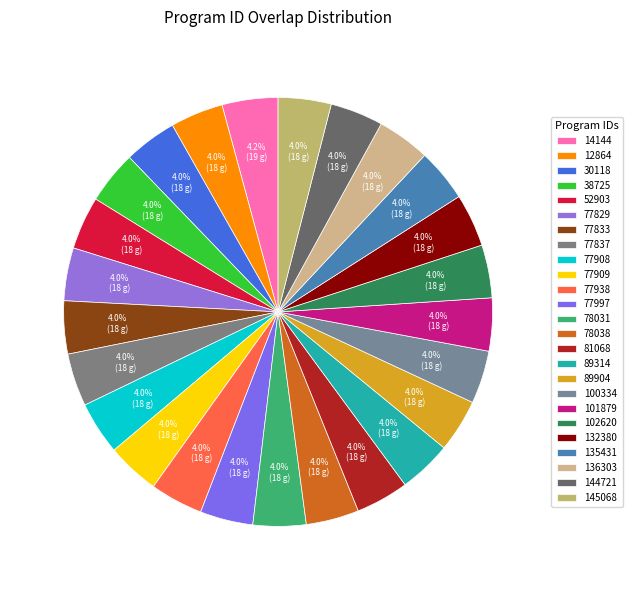

To the nearest percent, what percentage of the pie is 145068?

4%